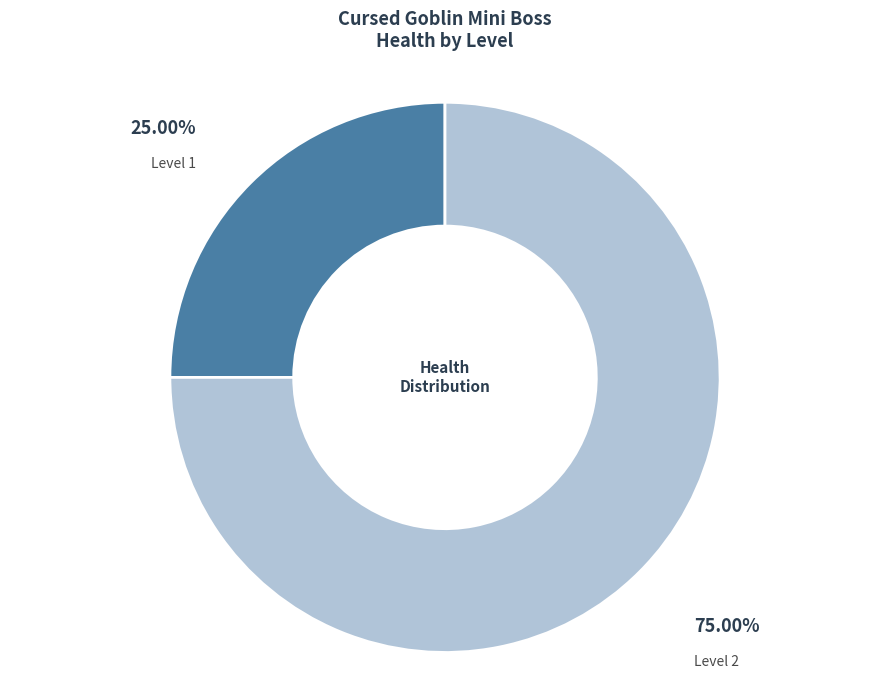

Is there a majority slice in this chart?

Yes